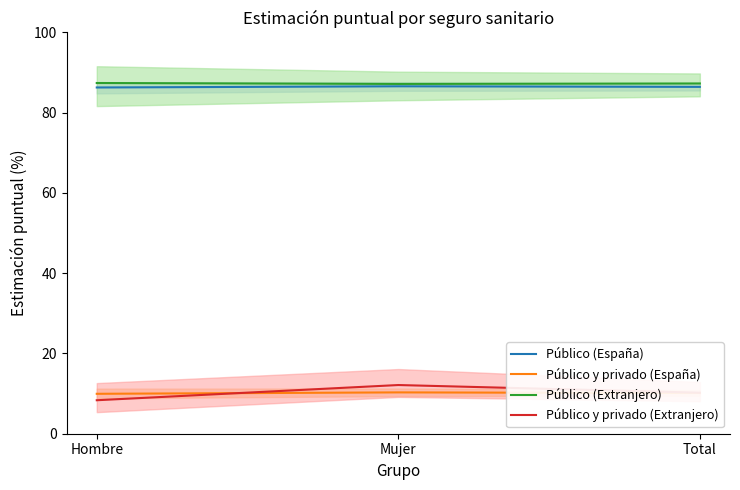

Rank the series by their maximum value, from highest to lowest.

Público (Extranjero), Público (España), Público y privado (Extranjero), Público y privado (España)